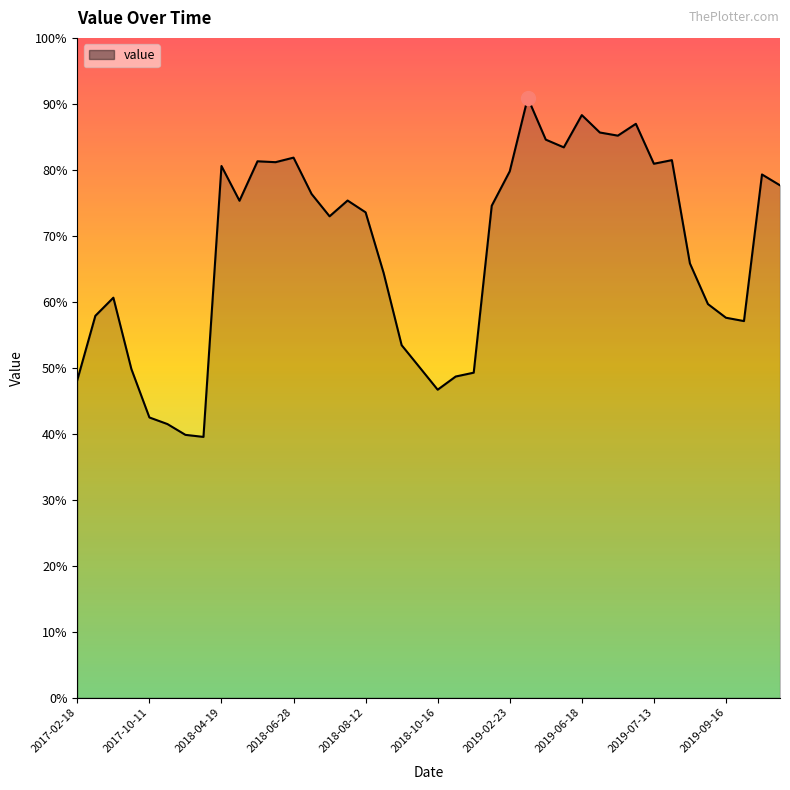

Which label corresponds to the largest value in the chart?

2019-04-14